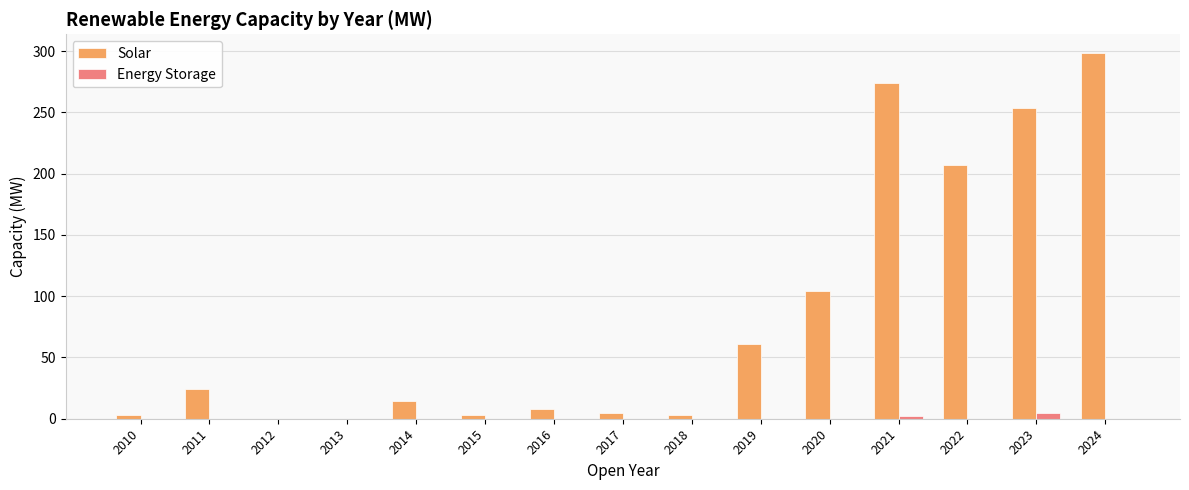

Between 2018 and 2024, which series saw the biggest shift?

Solar